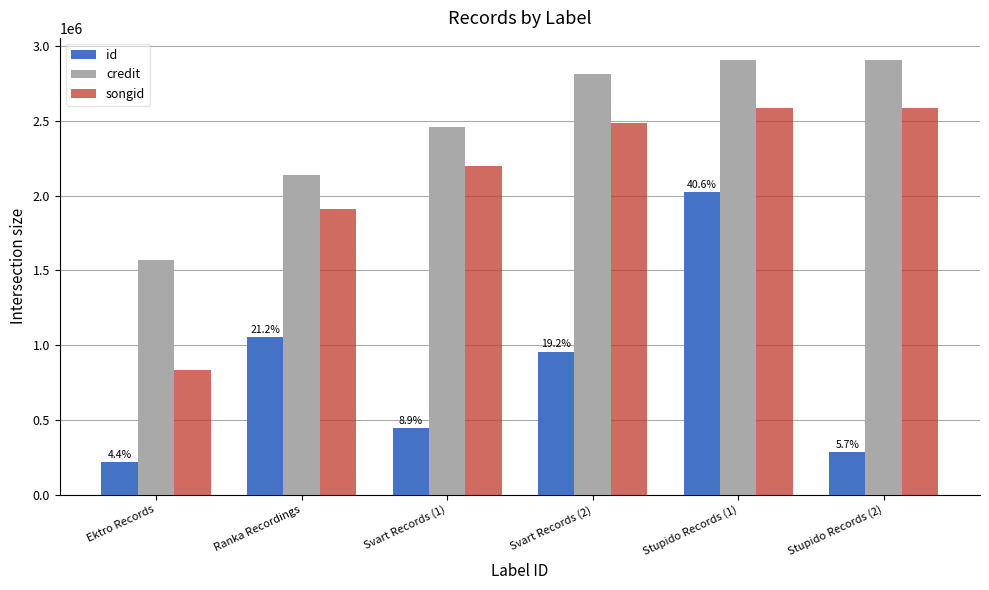

The value of songid at Ektro Records is 831942. True or false?

True